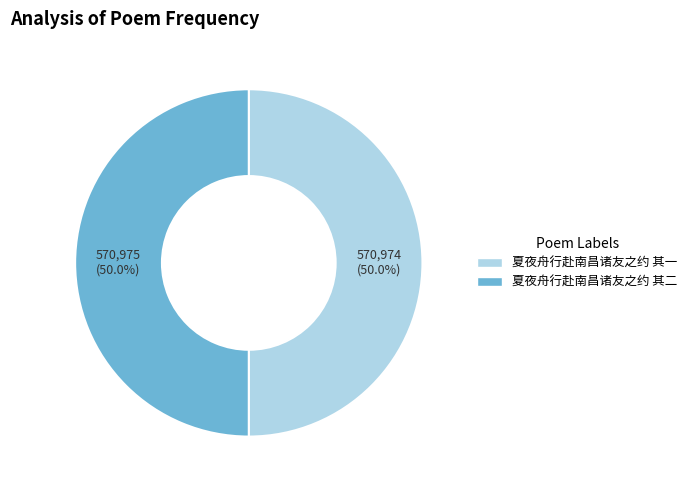

Do 夏夜舟行赴南昌诸友之约 其二 and 夏夜舟行赴南昌诸友之约 其一 together represent more than half of the pie?

Yes